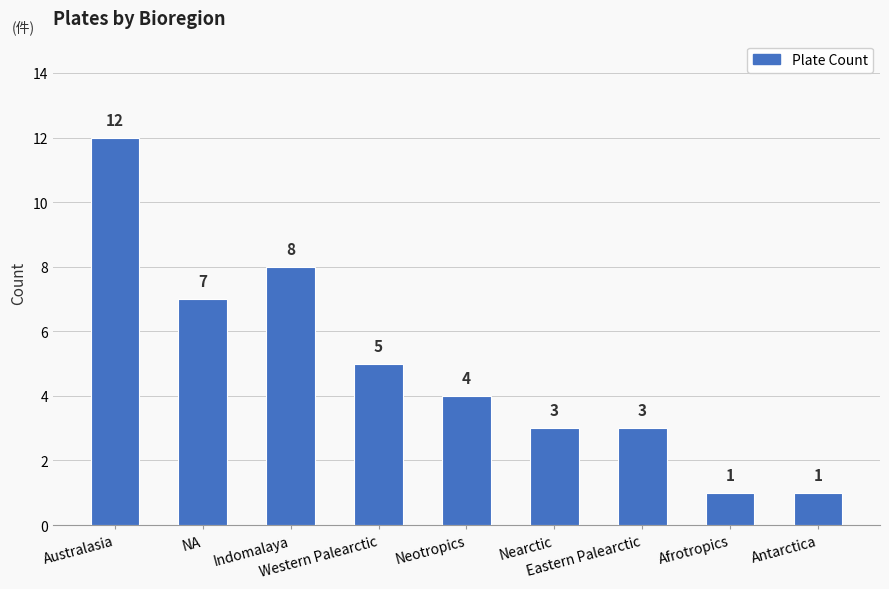

Reading left to right, what are all the values shown in this chart?

Australasia=12	NA=7	Indomalaya=8	Western Palearctic=5	Neotropics=4	Nearctic=3	Eastern Palearctic=3	Afrotropics=1	Antarctica=1